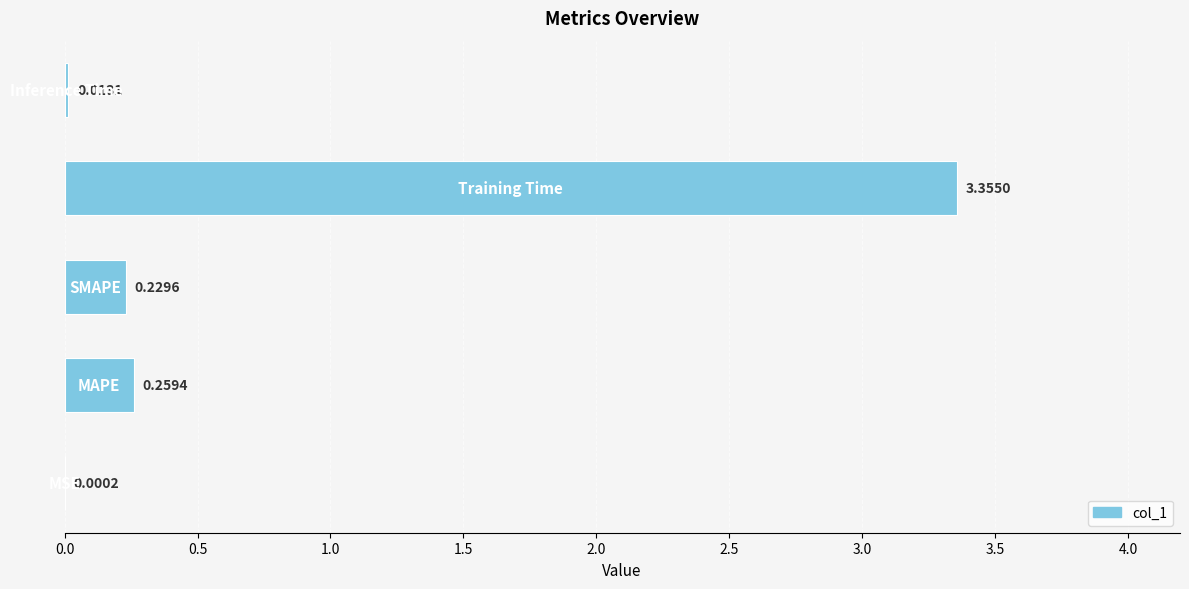

What is the sum of all values?

3.9